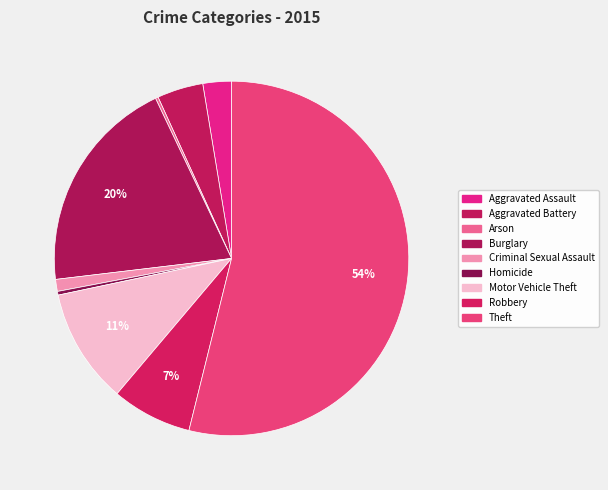

To the nearest percent, what portion does Motor Vehicle Theft represent?

11%